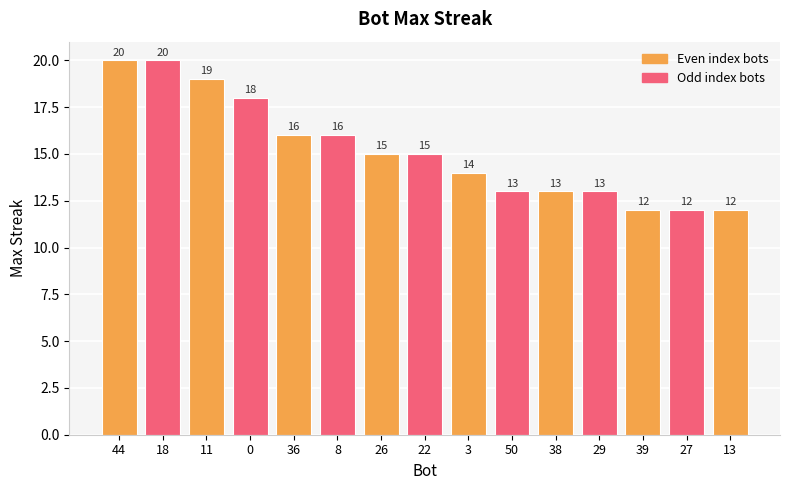

The value at 3 is 14. True or false?

True